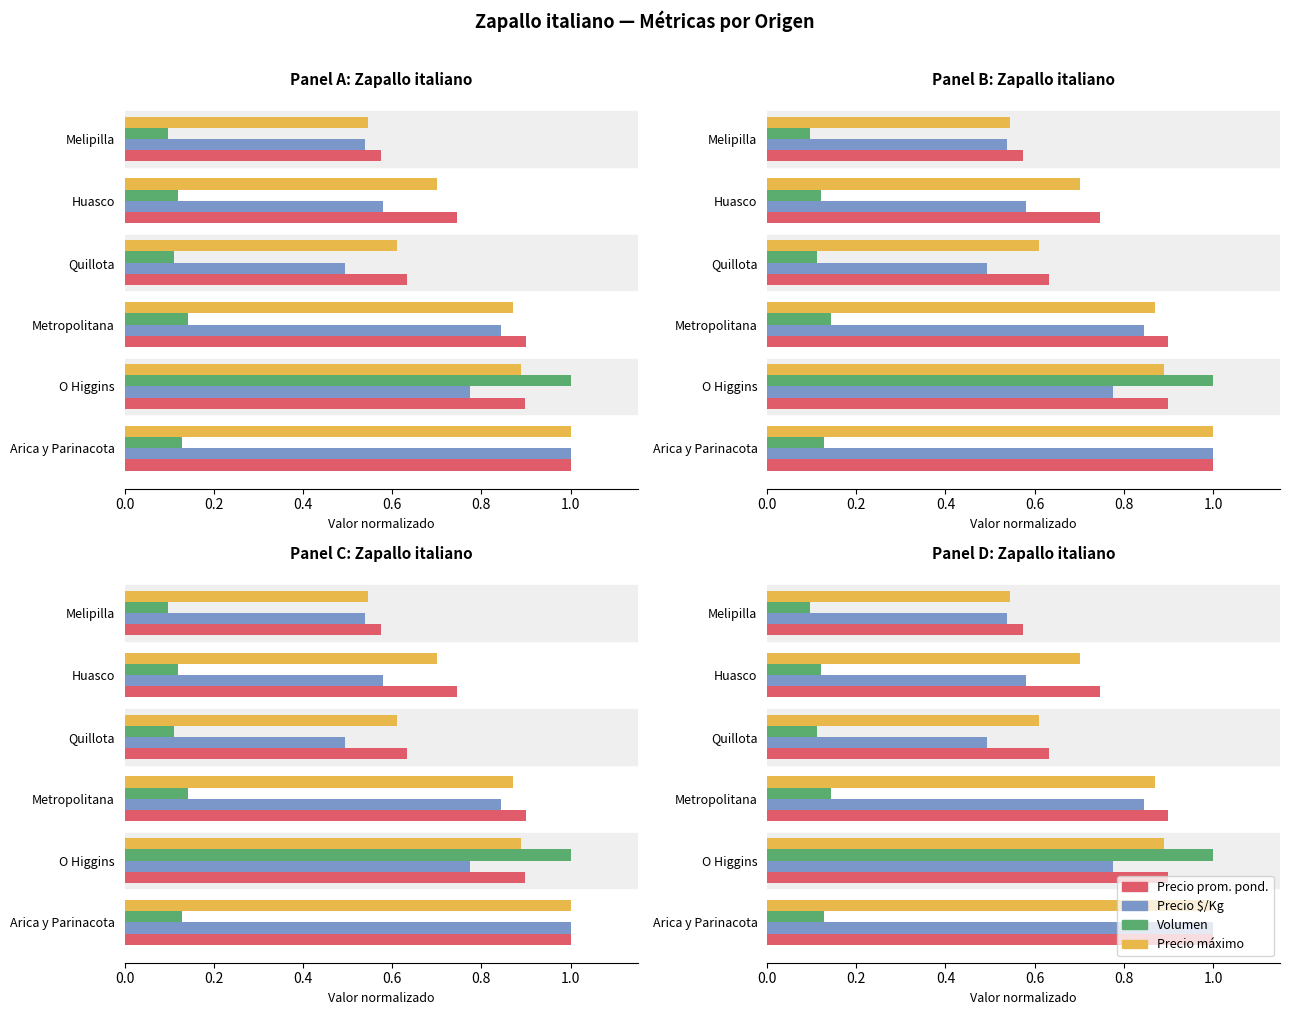

Is it true that Precio prom. pond. equals 0.2 at Quillota?

False